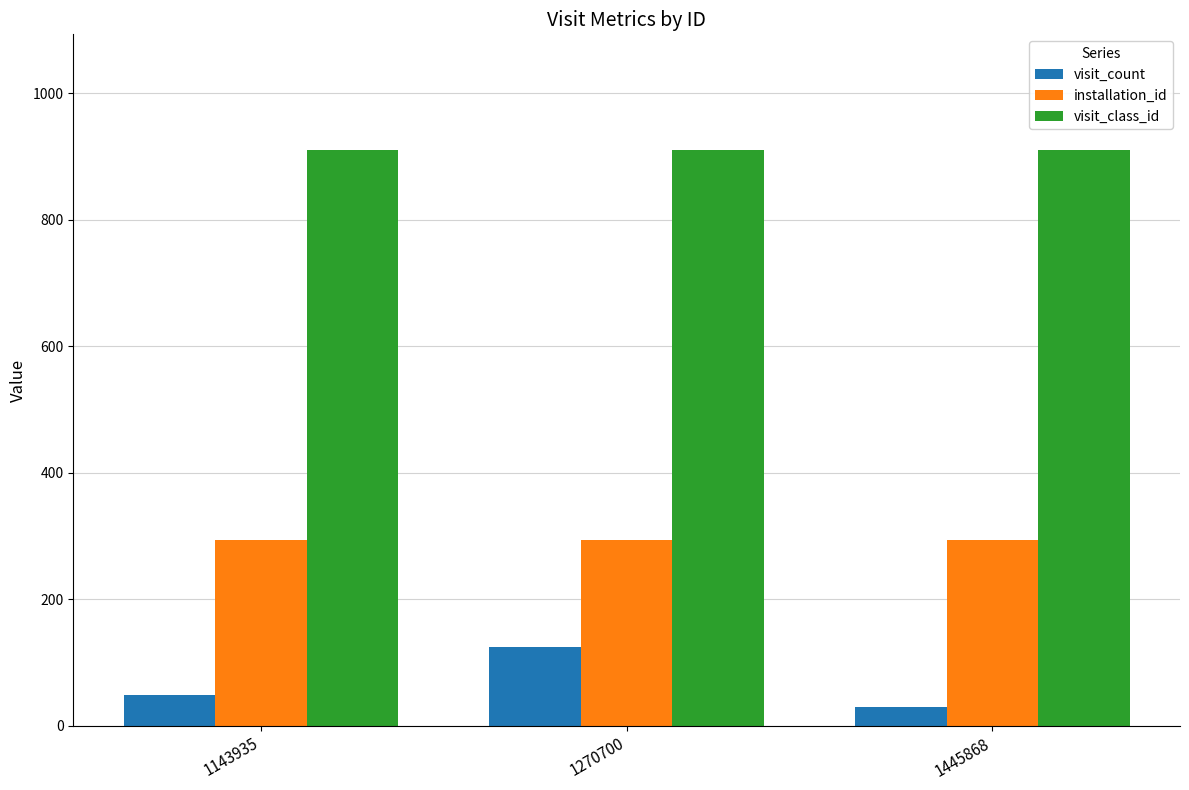

What is the value of the visit_class_id bar at the 1st from the left?

911